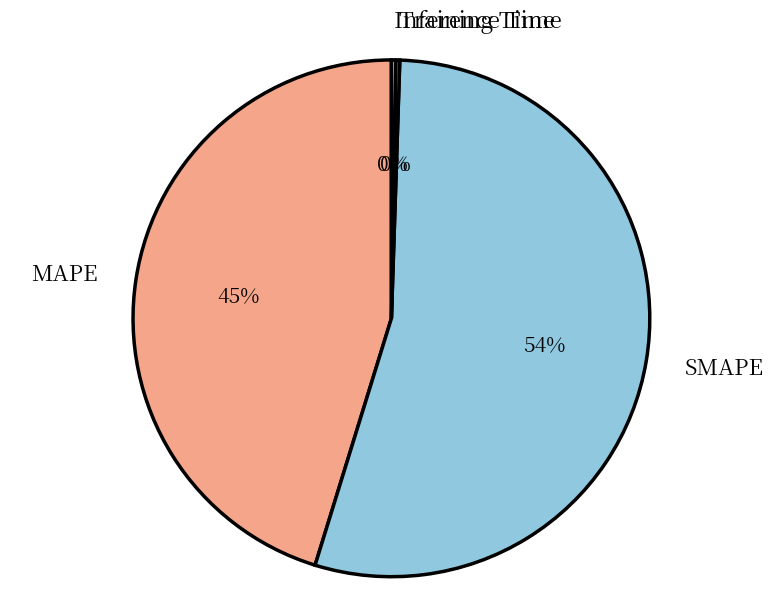

Which slice is the largest?

SMAPE